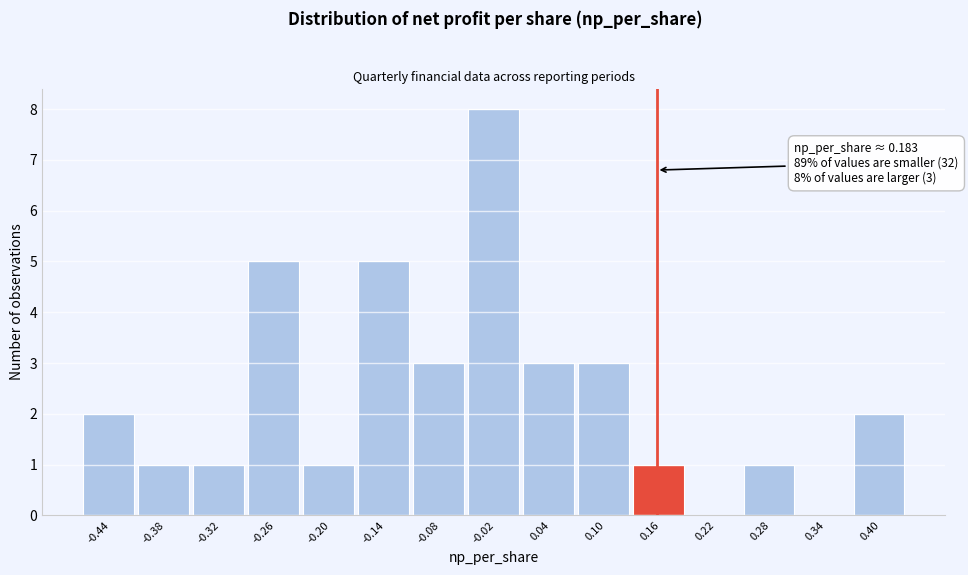

Reading left to right, extract all data points from this chart.

-0.44=2	-0.38=1	-0.32=1	-0.26=5	-0.20=1	-0.14=5	-0.08=3	-0.02=8	0.04=3	0.10=3	0.16=1	0.22=0	0.28=1	0.34=0	0.40=2